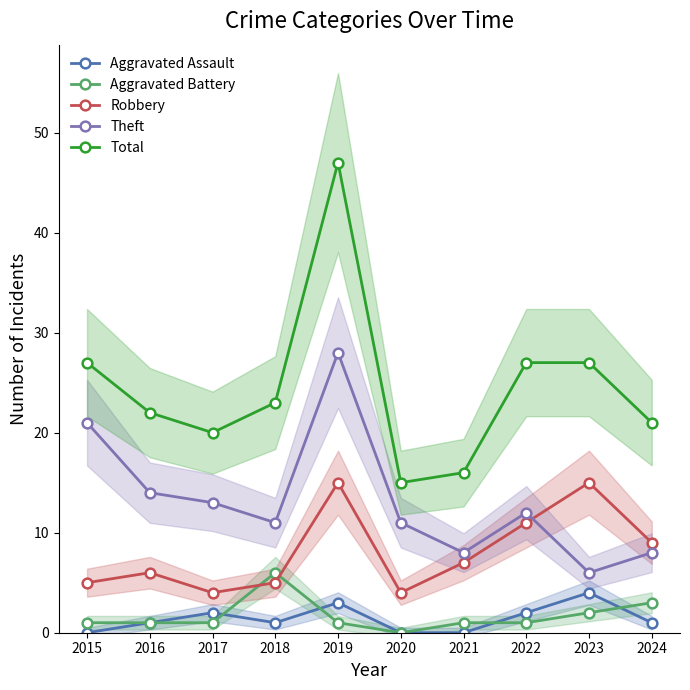

Is it true that Aggravated Assault equals 2 at 2017?

True